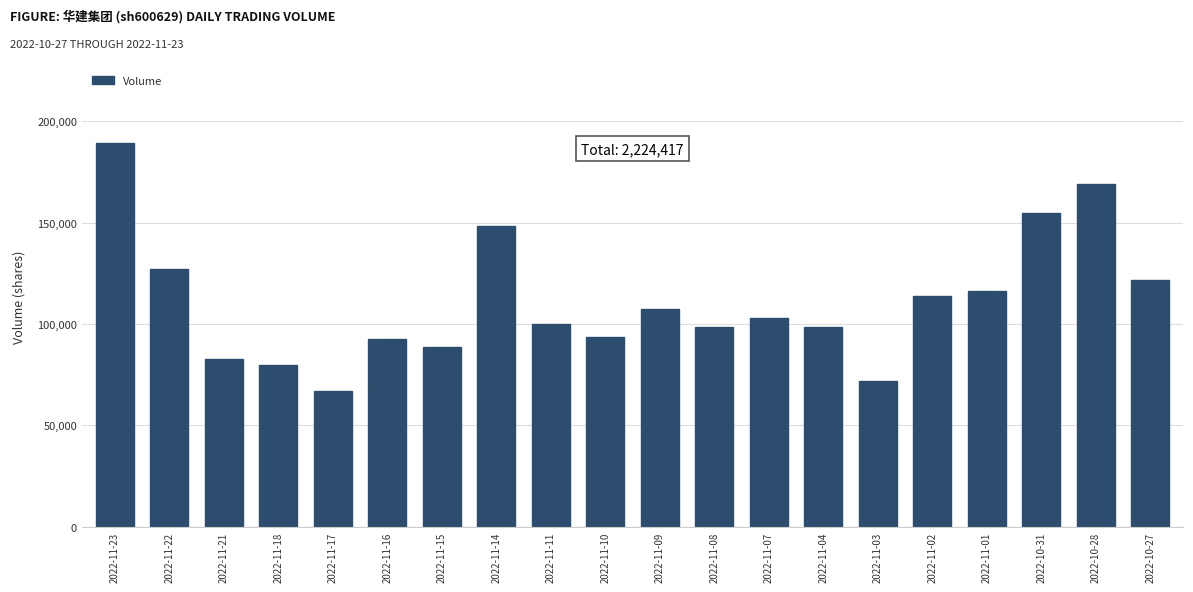

What is the label of the 20th bar from the right?

2022-11-23